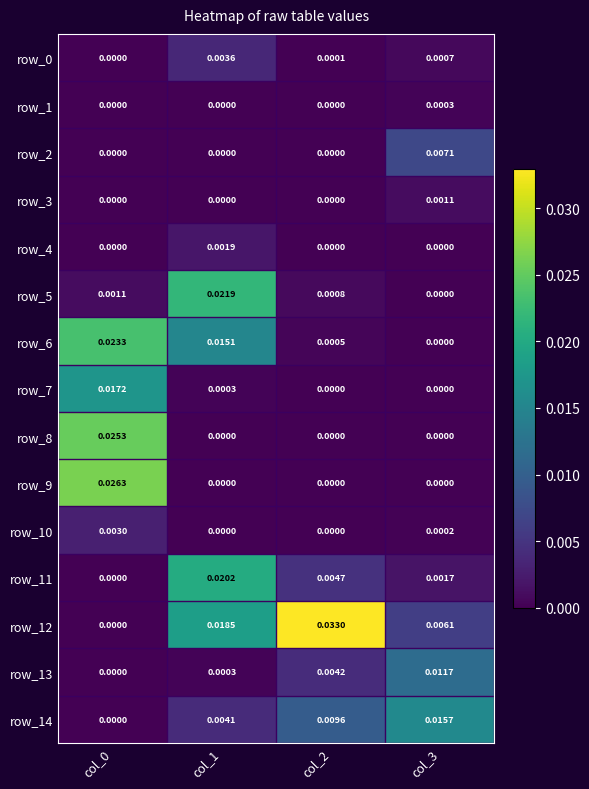

Is it true that row_9 equals 0.0 at col_1?

True